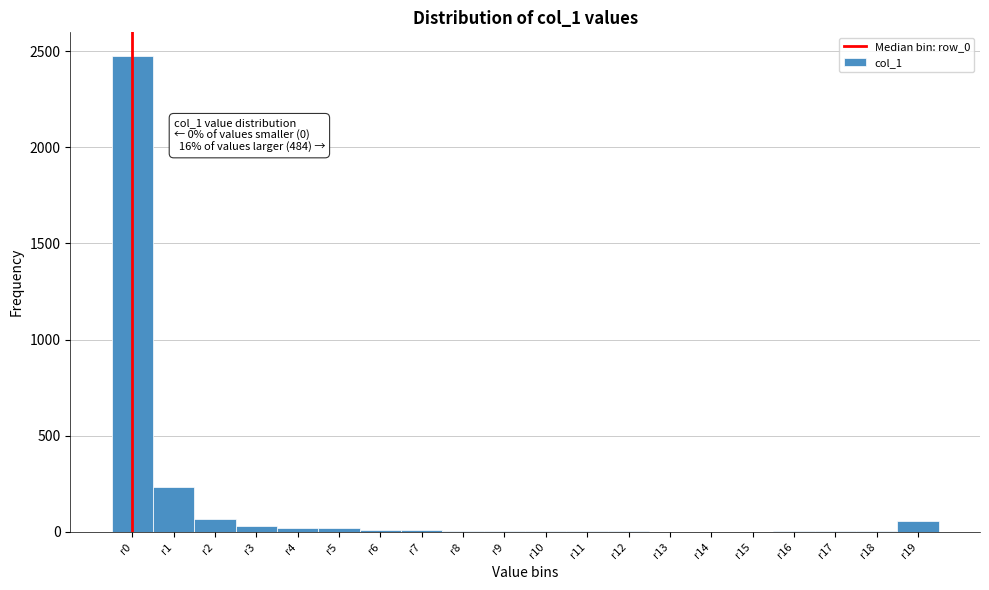

The value at r15 is 1625. True or false?

False